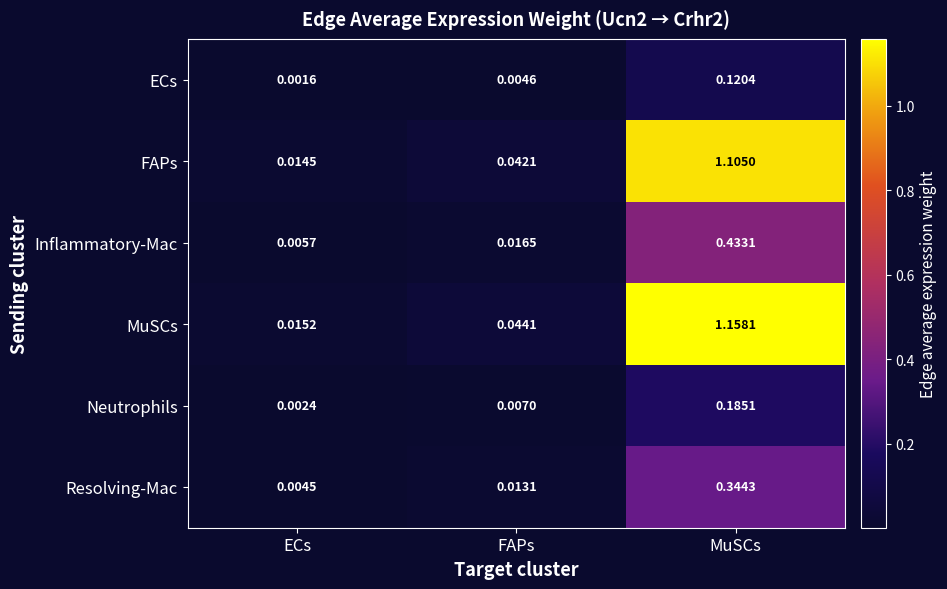

Which category has the lowest value across all series?

ECs